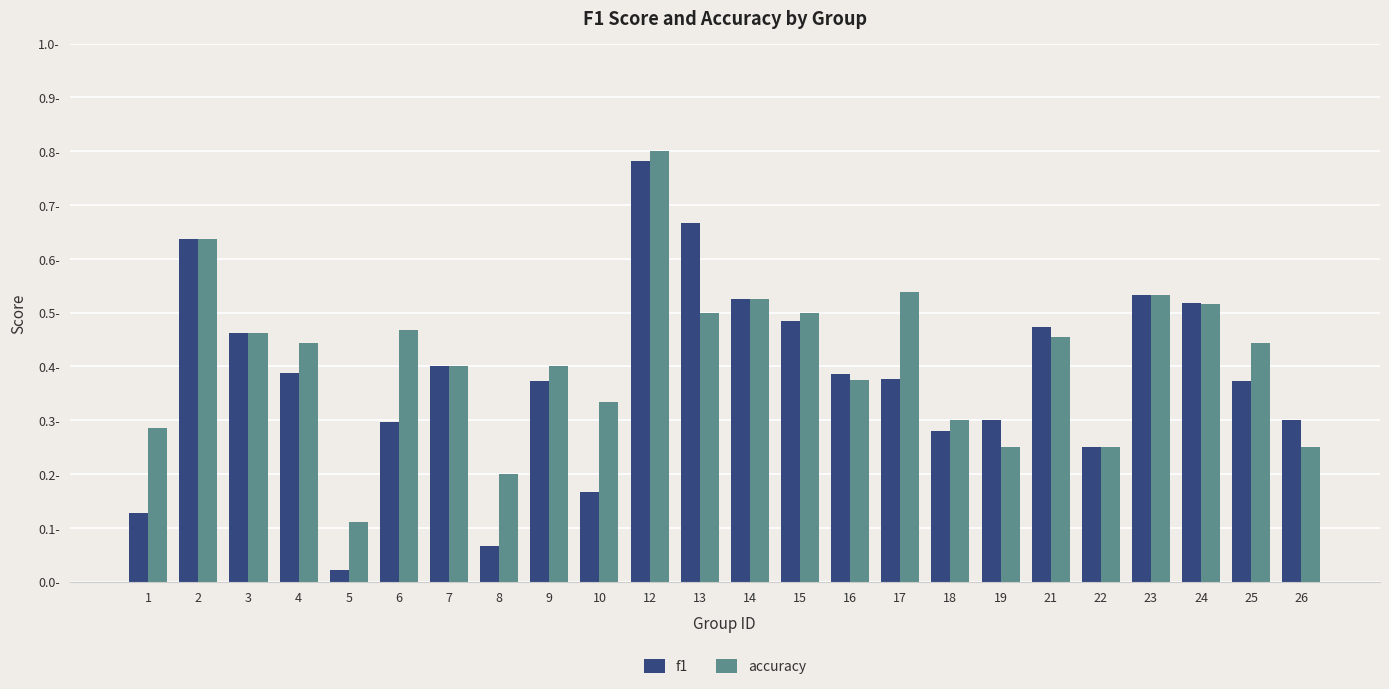

Reading right to left, transcribe all the data shown in this chart.

f1: 0.3	0.4	0.5	0.5	0.2	0.5	0.3	0.3	0.4	0.4	0.5	0.5	0.7	0.8	0.2	0.4	0.1	0.4	0.3	0.0	0.4	0.5	0.6	0.1
accuracy: 0.2	0.4	0.5	0.5	0.2	0.5	0.2	0.3	0.5	0.4	0.5	0.5	0.5	0.8	0.3	0.4	0.2	0.4	0.5	0.1	0.4	0.5	0.6	0.3